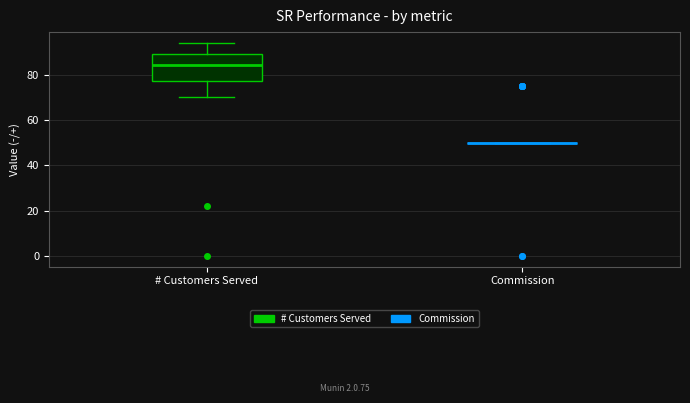

Reading left to right, transcribe this box plot: for each box, give where its median line is, the range the box spans, and where its two whiskers end, as read against the y-axis. The values are not printed on the chart, so give them approximately, as read against the axis.

# Customers Served: median 84, box 78 to 90, whiskers 70 to 94
Commission: box collapsed to a line at 50, whiskers 50 to 50